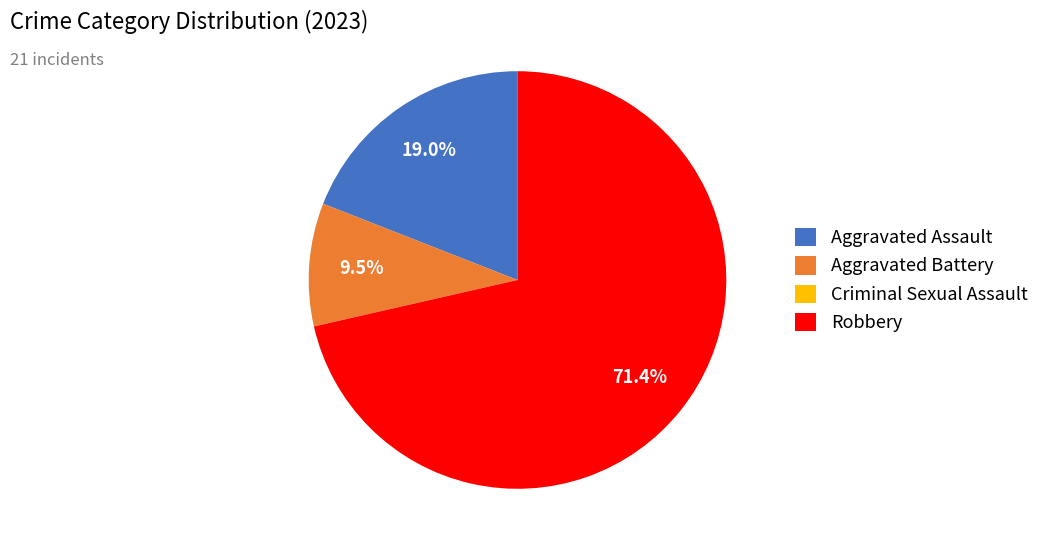

To the nearest percent, what is the combined percentage of Aggravated Assault and Aggravated Battery?

29%